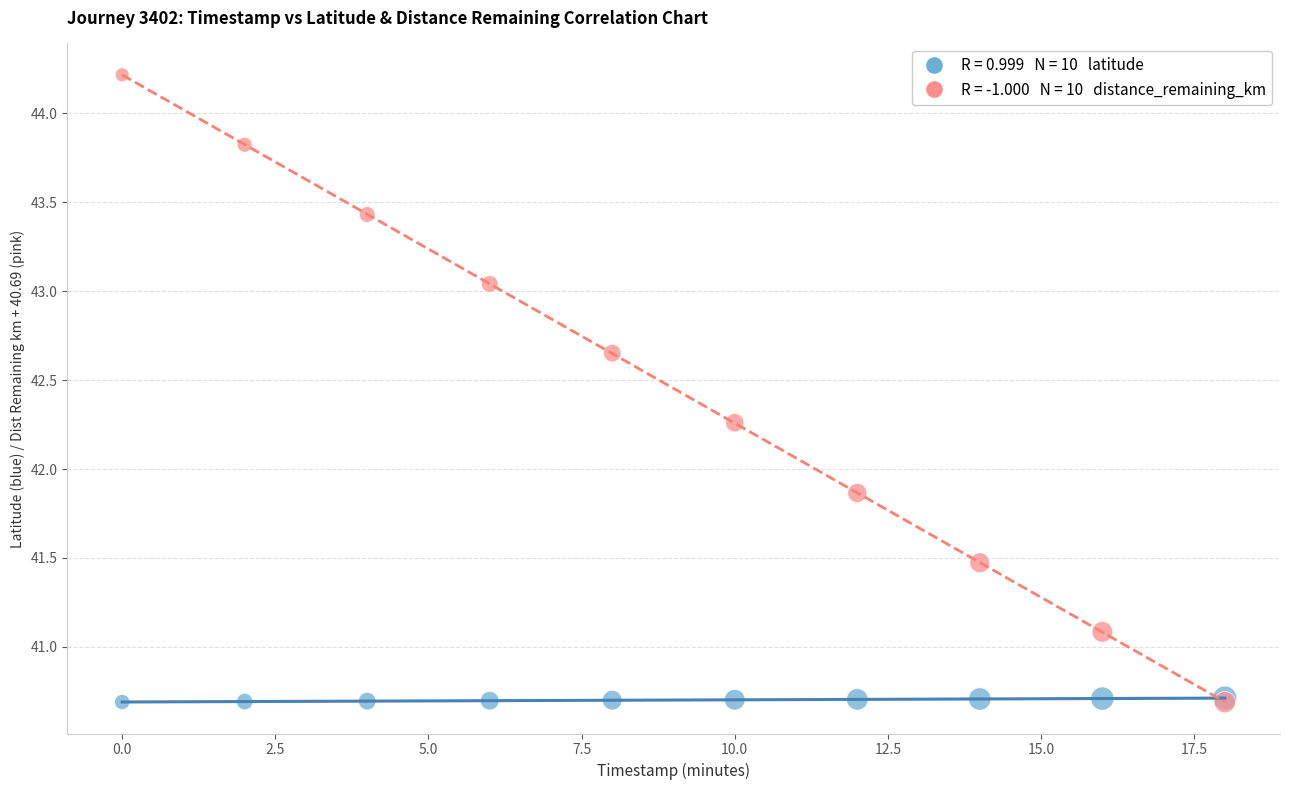

Across all series, what Y value is closest to 42?

41.9